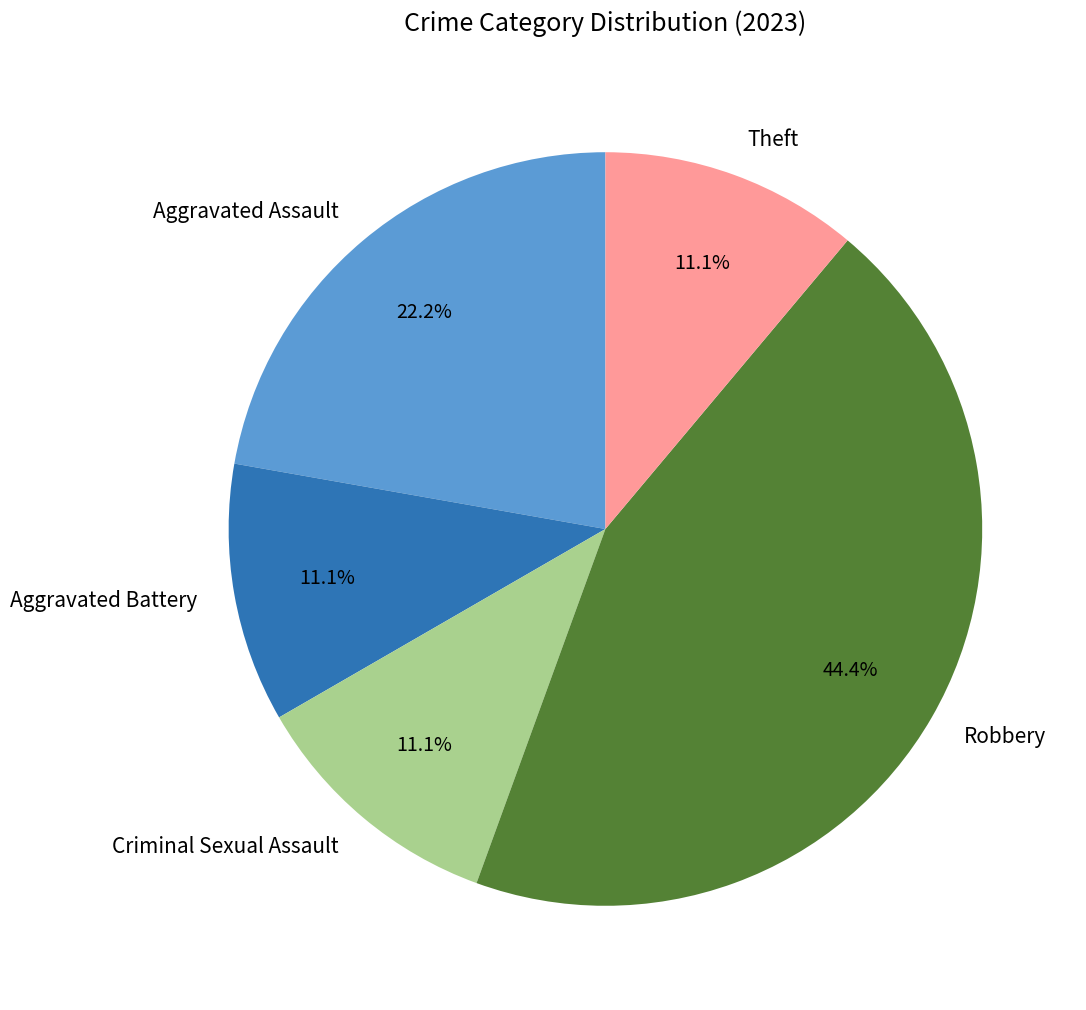

Does Aggravated Battery represent more than half of the total?

No